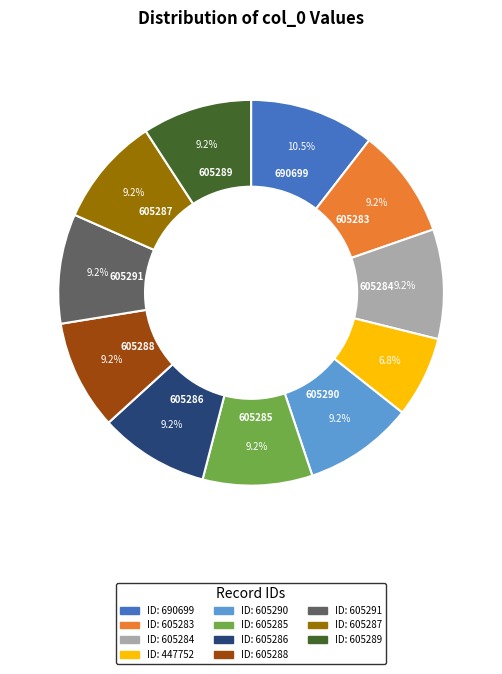

Does any single category account for the majority?

No